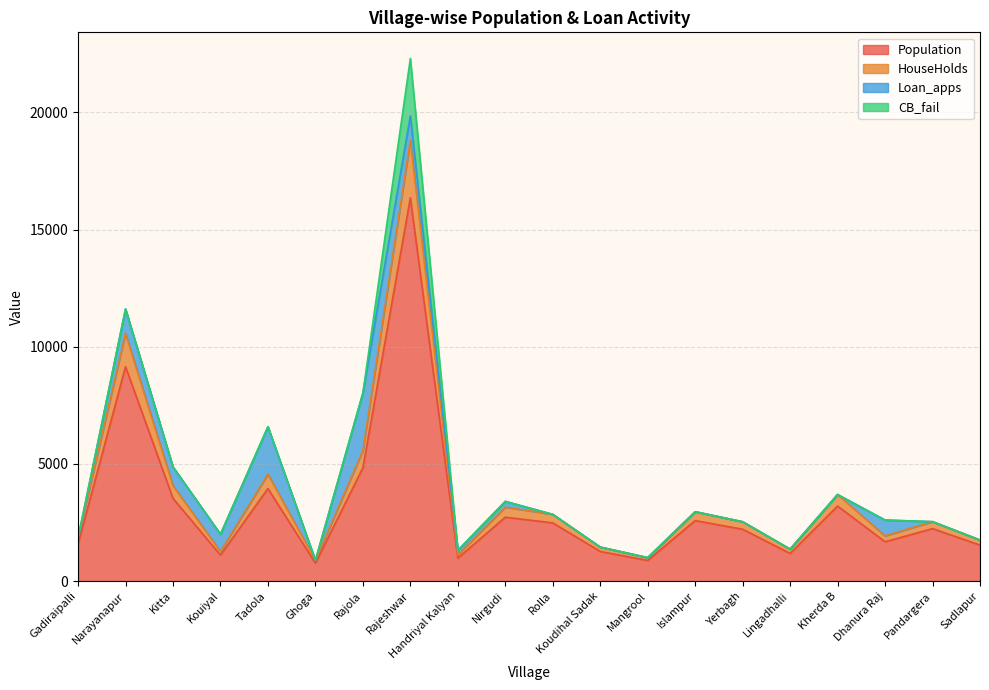

True or false: Population has a value of 1158.4 at Kherda B.

False